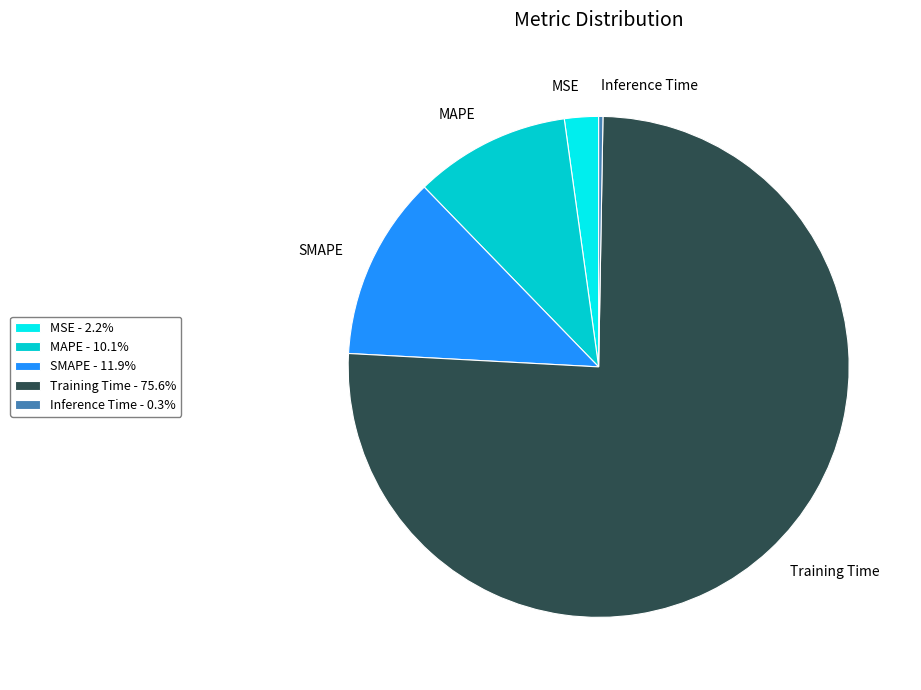

Is the sum of MSE and Training Time greater than half?

Yes